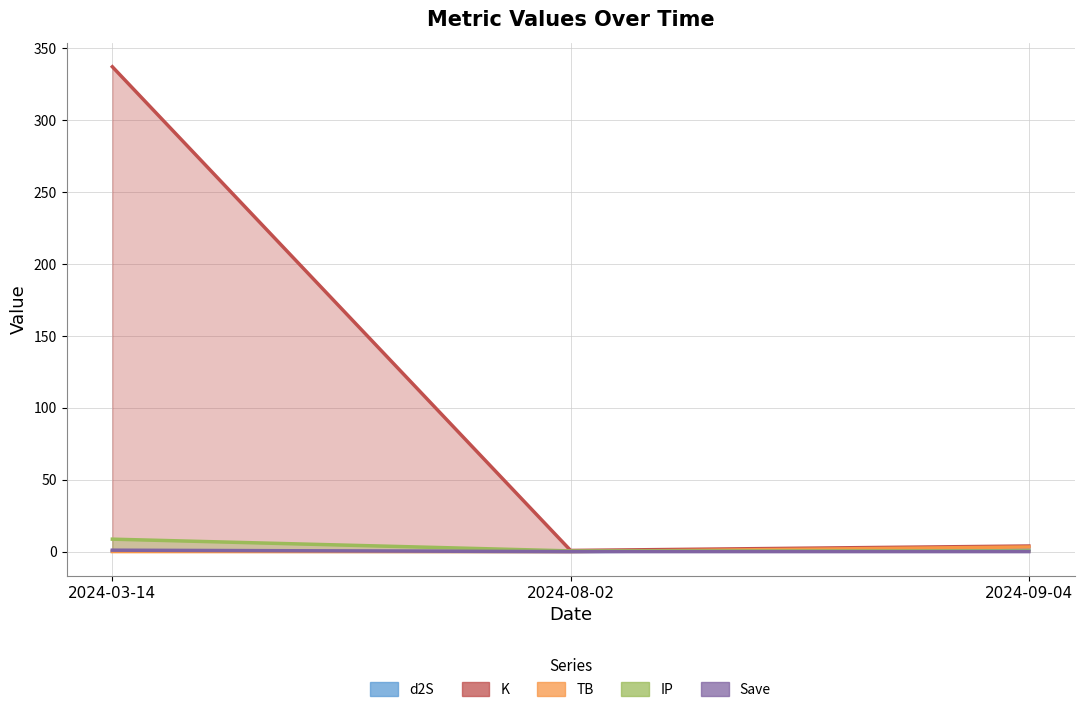

The TB series shows 0.0 at 2024-08-02. True or false?

False